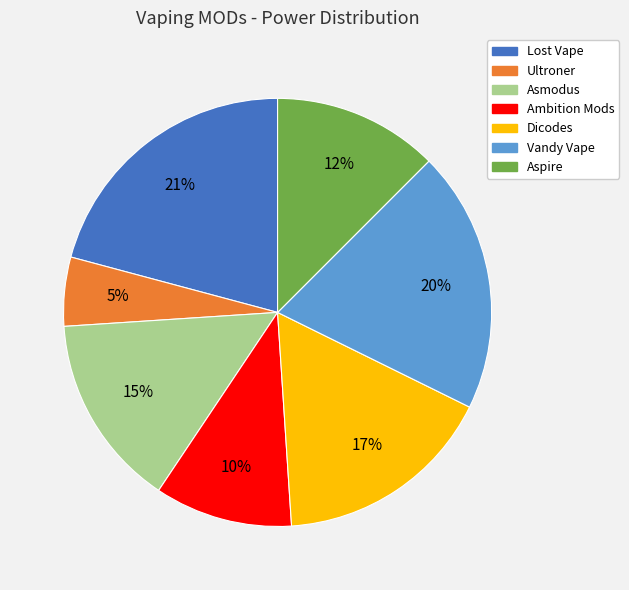

Count the number of slices in the pie.

7